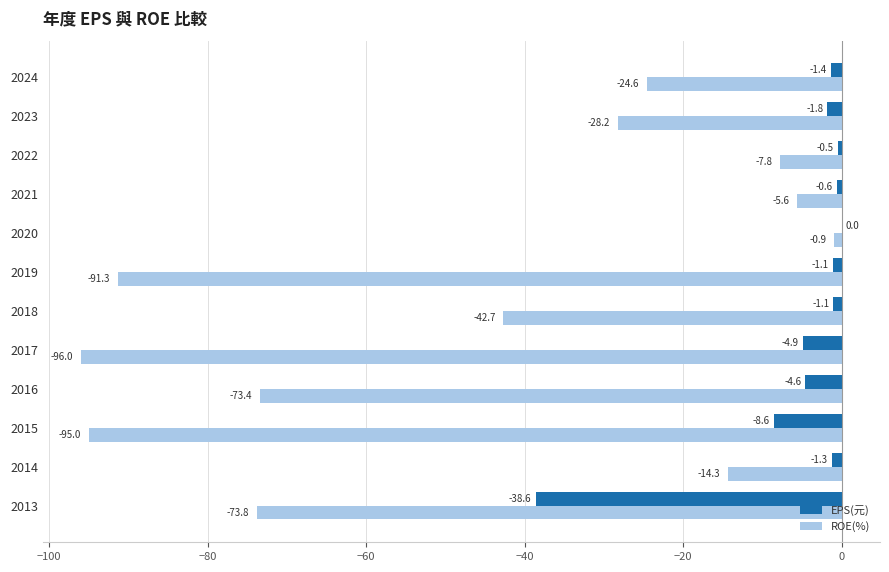

Which series changed the most between 2017 and 2023?

ROE(%)